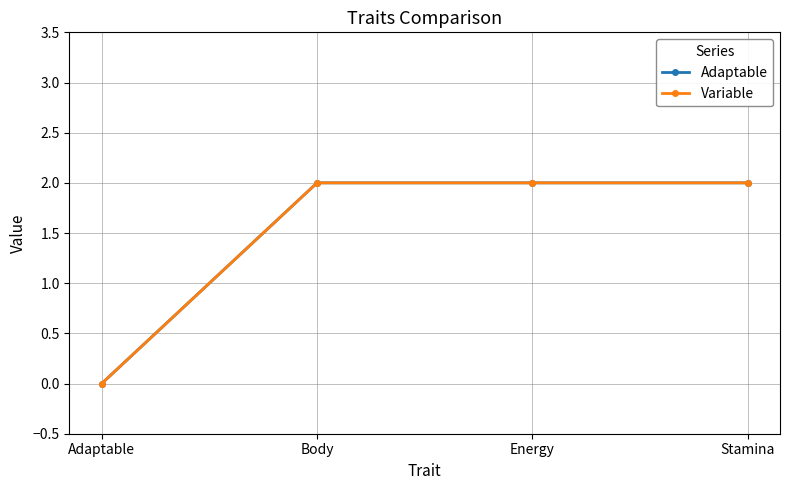

Which series has the largest total across all categories?

Adaptable